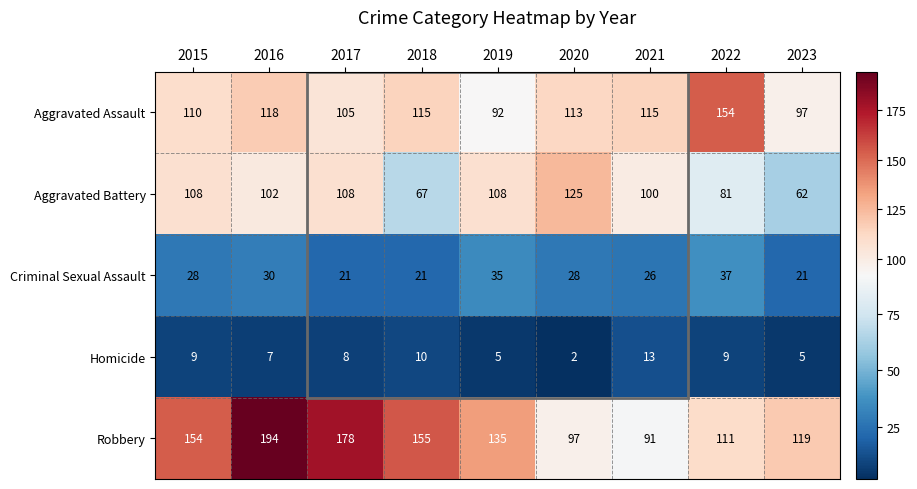

Where is Aggravated Battery nearest to the value 93?

2021